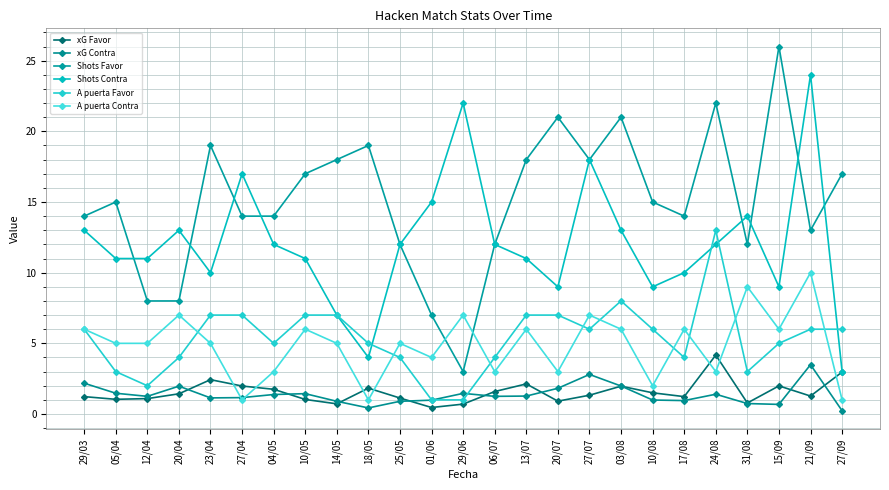

How many lines are shown in the chart?

6